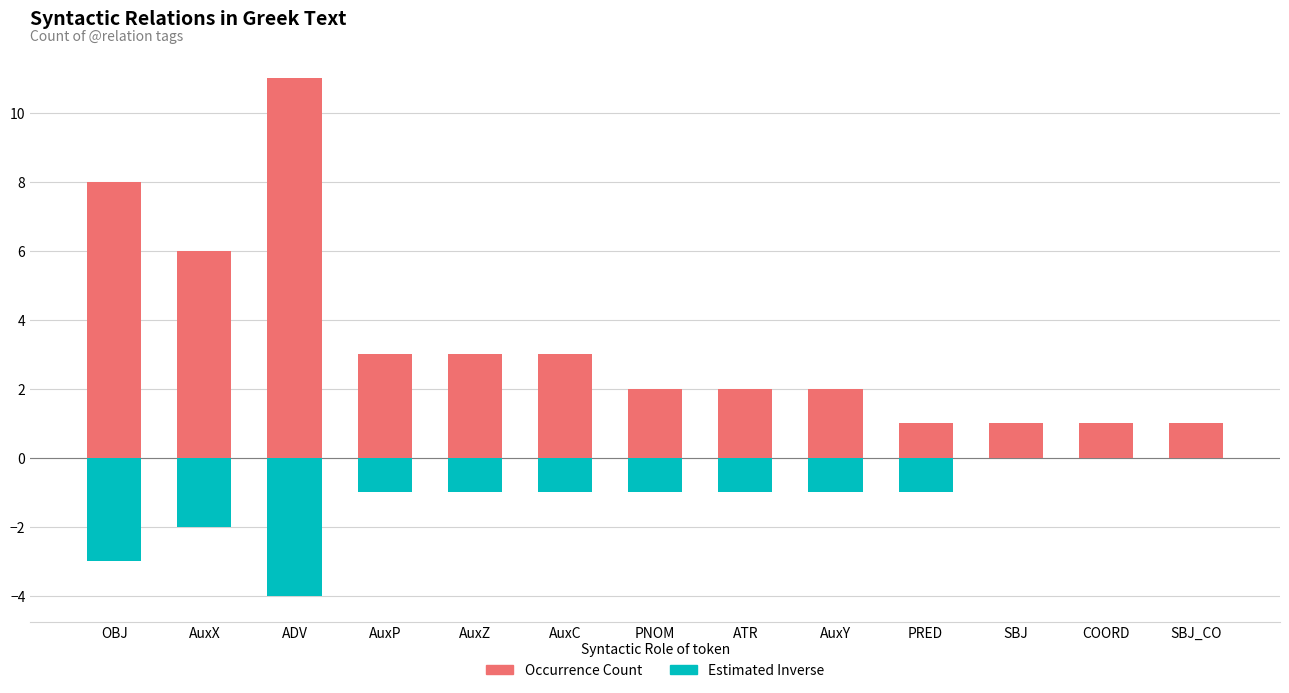

Reading left to right, transcribe all the data shown in this chart.

Occurrence Count: 8	6	11	3	3	3	2	2	2	1	1	1	1
Estimated Inverse: -3	-2	-4	-1	-1	-1	-1	-1	-1	-1	0	0	0